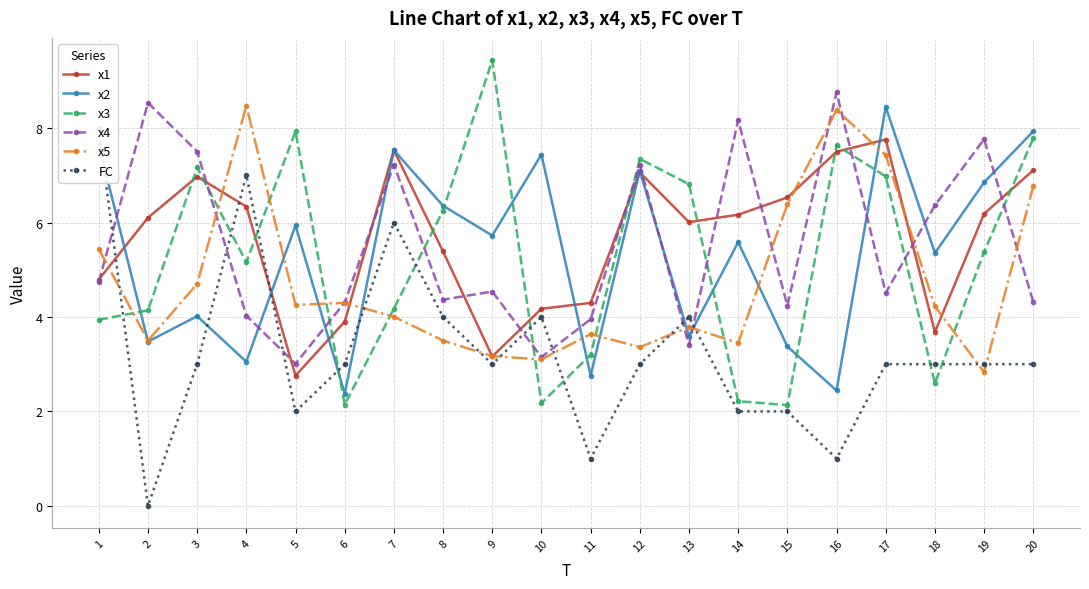

Is the value of x1 at 2 greater than the value of x3 at 19?

Yes